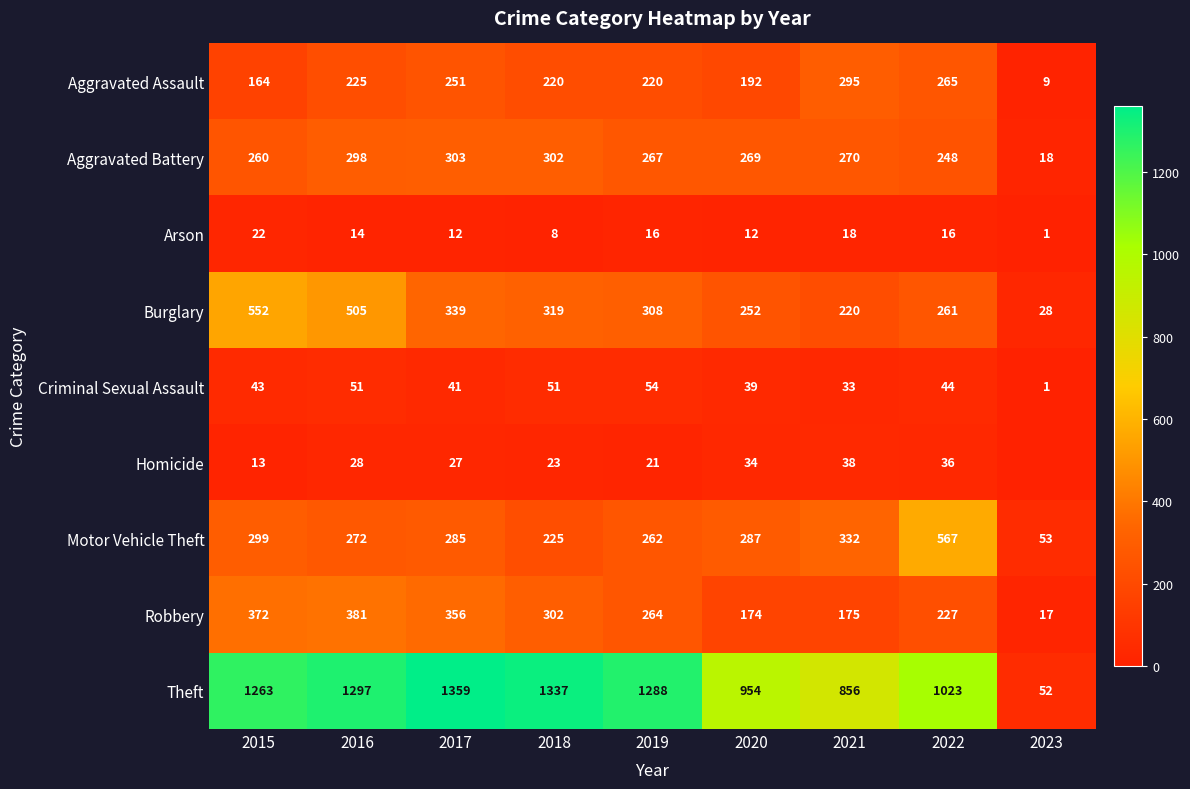

What is the sum of the Burglary values at 2023 and 2020?

280